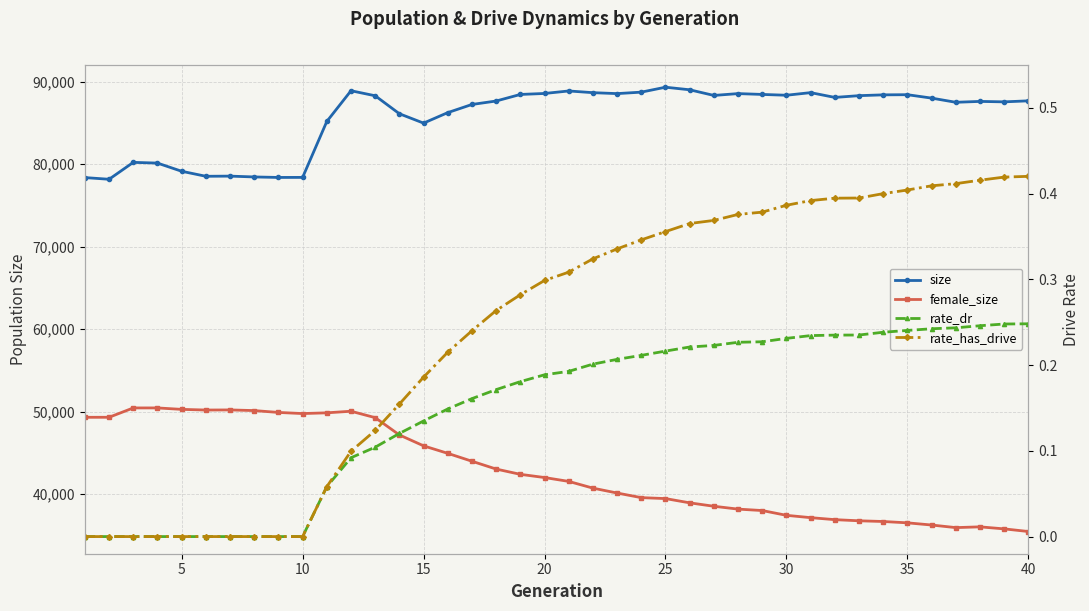

Is this an area chart (filled region under the line)?

No